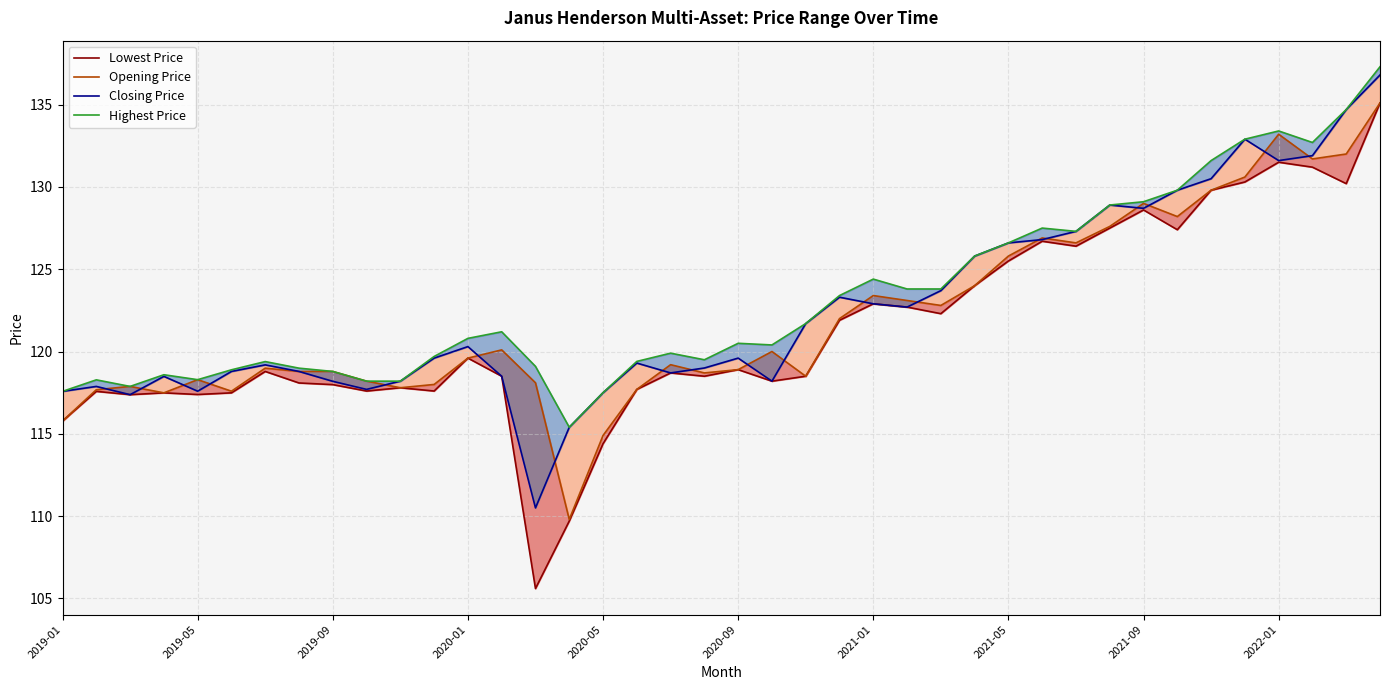

The Lowest Price series shows 129.8 at 34. True or false?

True